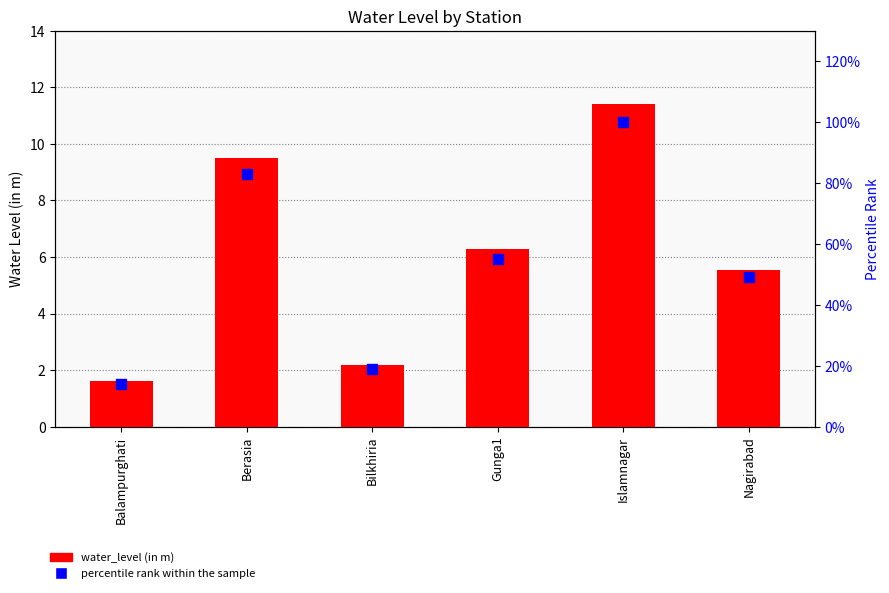

At how many categories does at least one series exceed 59?

2